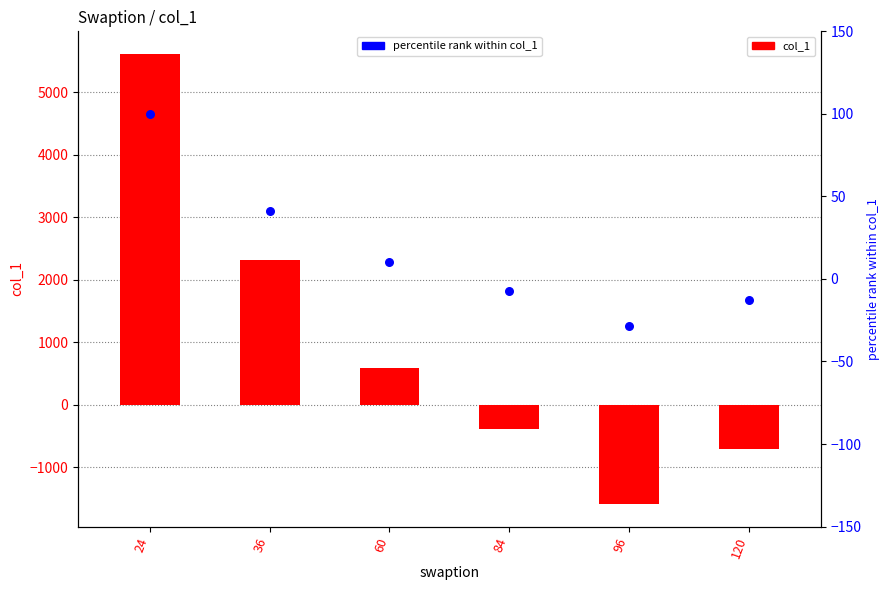

What are all the series names shown in the legend?

col_1, percentile rank within col_1